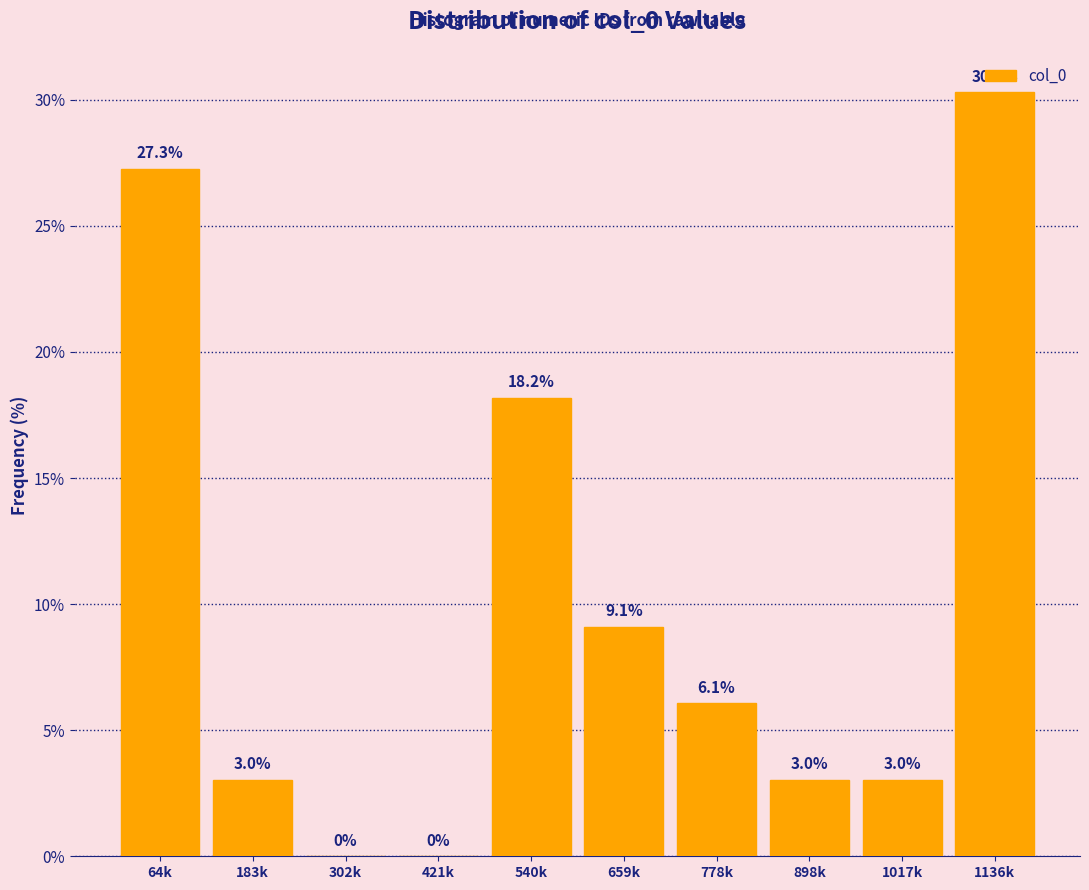

Reading right to left, transcribe all the data shown in this chart.

1136k=30.3	1017k=3.0	898k=3.0	778k=6.1	659k=9.1	540k=18.2	421k=0.0	302k=0.0	183k=3.0	64k=27.3